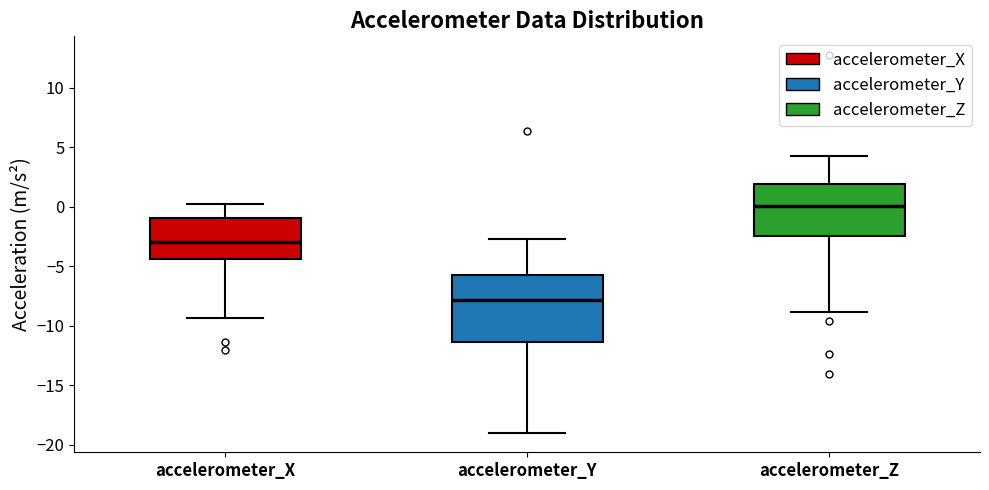

Reading left to right, read every box against the y-axis: the position of its median line, the range the box covers, and the ends of its whiskers. The values are not printed on the chart, so give them approximately, as read against the axis.

accelerometer_X: median -3.0, box -4.5 to -1.0, whiskers -9.5 to 0.0
accelerometer_Y: median -8.0, box -11.5 to -5.5, whiskers -19.0 to -2.5
accelerometer_Z: median 0.0, box -2.5 to 2.0, whiskers -9.0 to 4.0